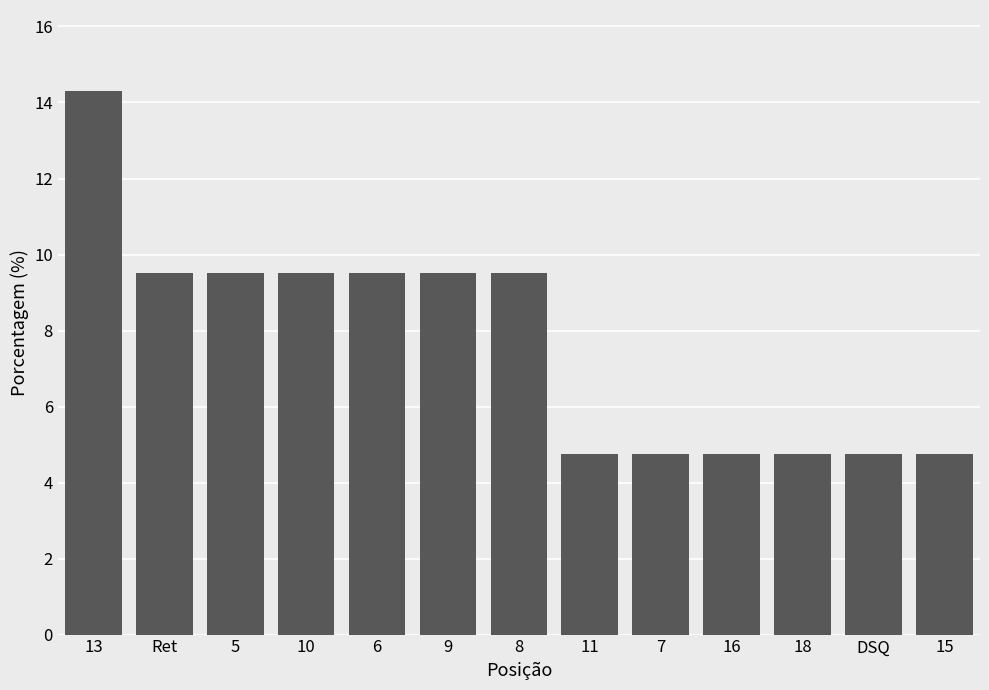

What is the change in value from 8 to 7?

-4.8